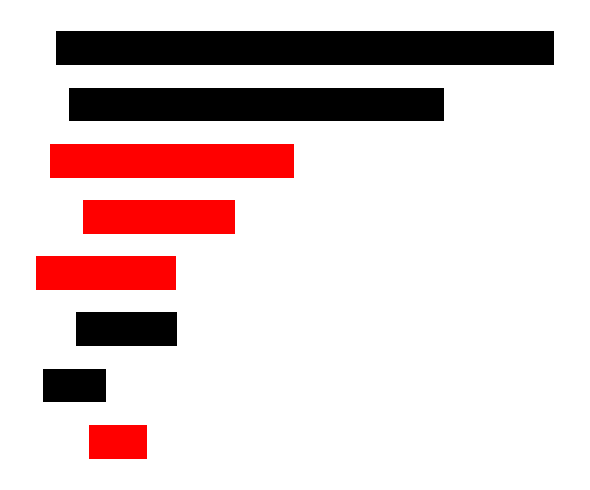

How many data points are above 115814?

3